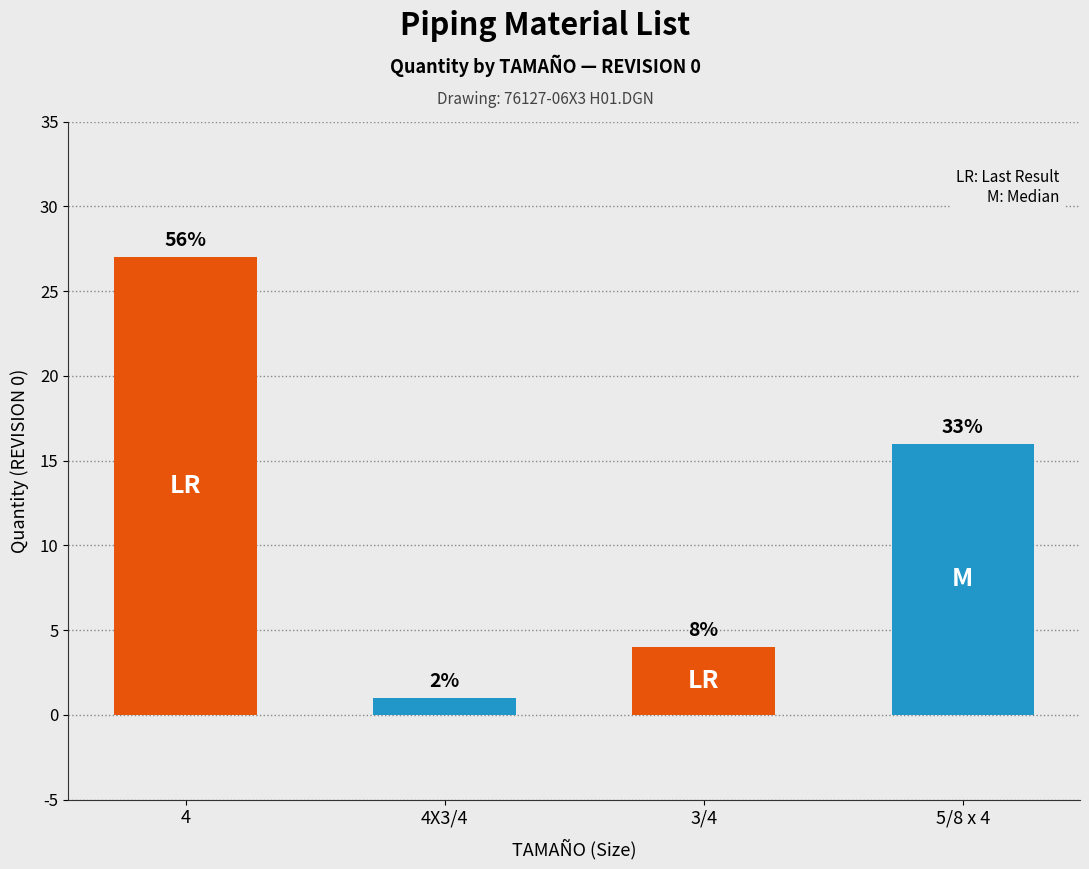

Where is the data nearest to the value 14?

5/8 x 4